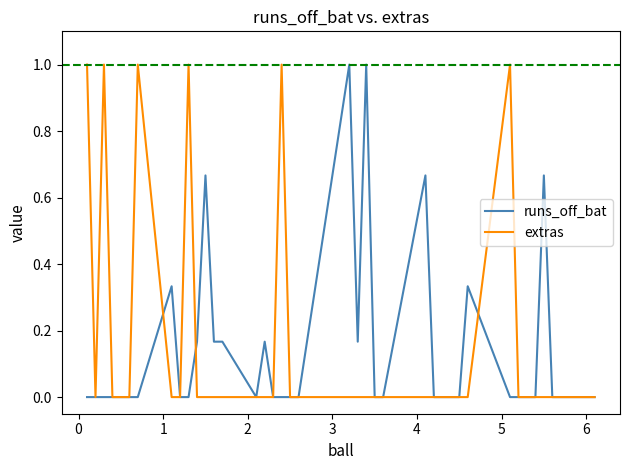

What is the highest value of the extras series?

1.0